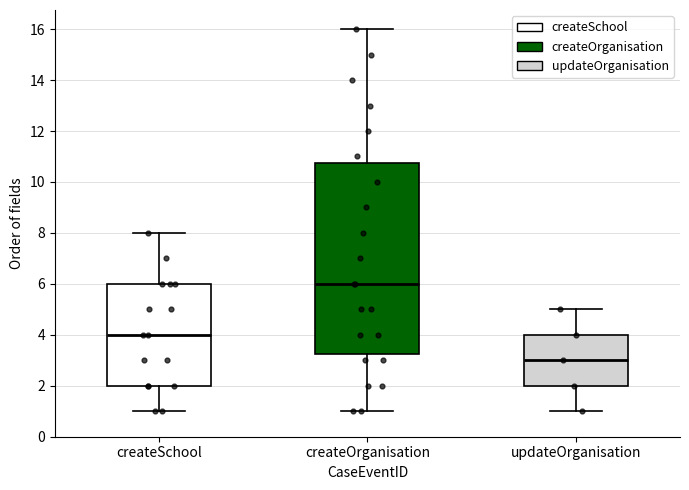

Reading left to right, read every box against the y-axis: the position of its median line, the range the box covers, and the ends of its whiskers. The values are not printed on the chart, so give them approximately, as read against the axis.

createSchool: median 4.0, box 2.0 to 6.0, whiskers 1.0 to 8.0
createOrganisation: median 6.0, box 3.2 to 10.8, whiskers 1.0 to 16.0
updateOrganisation: median 3.0, box 2.0 to 4.0, whiskers 1.0 to 5.0